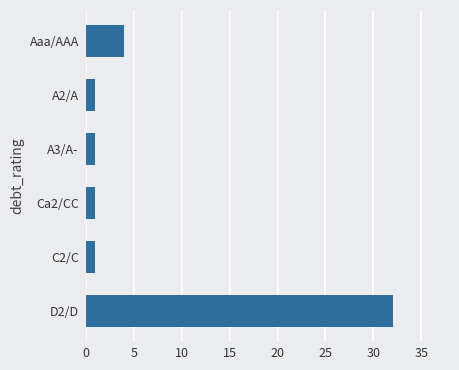

Between C2/C and D2/D, which is larger?

D2/D